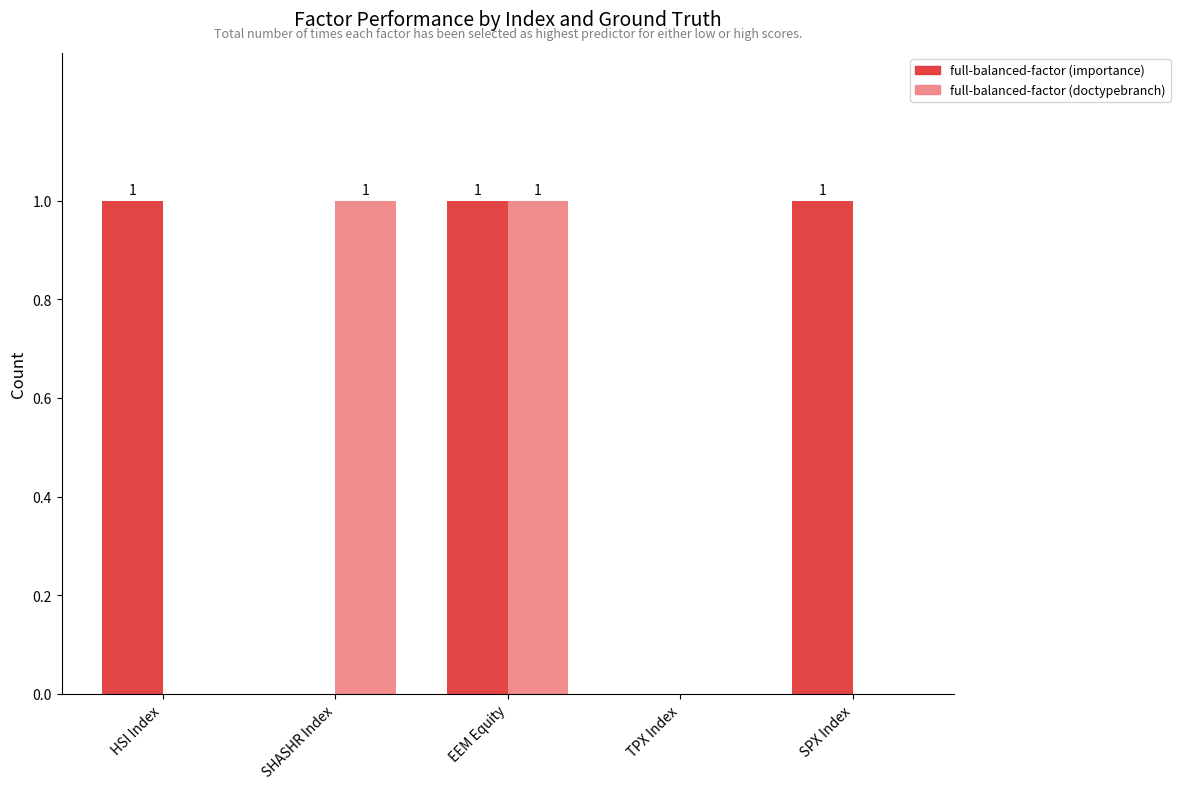

Reading left to right, extract all data points from this chart.

full-balanced-factor (importance): HSI Index=1	SHASHR Index=0	EEM Equity=1	TPX Index=0	SPX Index=1
full-balanced-factor (doctypebranch): HSI Index=0	SHASHR Index=1	EEM Equity=1	TPX Index=0	SPX Index=0